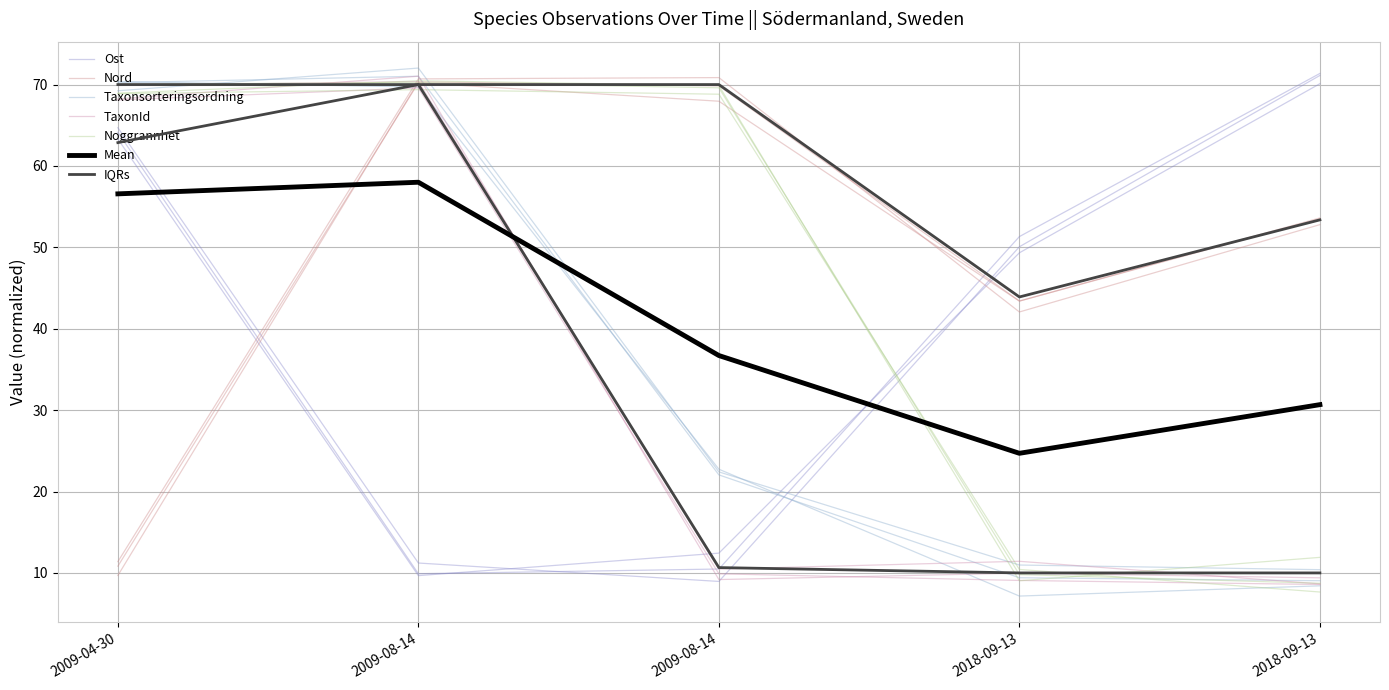

Reading left to right, extract all data points from this chart.

Ost: 64.1	9.9	10.5	51.3	71.4
Nord: 9.7	70.3	69.8	43.4	53.6
Taxonsorteringsordning: 70.2	71.0	22.0	9.4	9.0
TaxonId: 68.1	69.6	9.9	9.1	8.6
Noggrannhet: 70.0	70.3	69.6	9.8	8.7